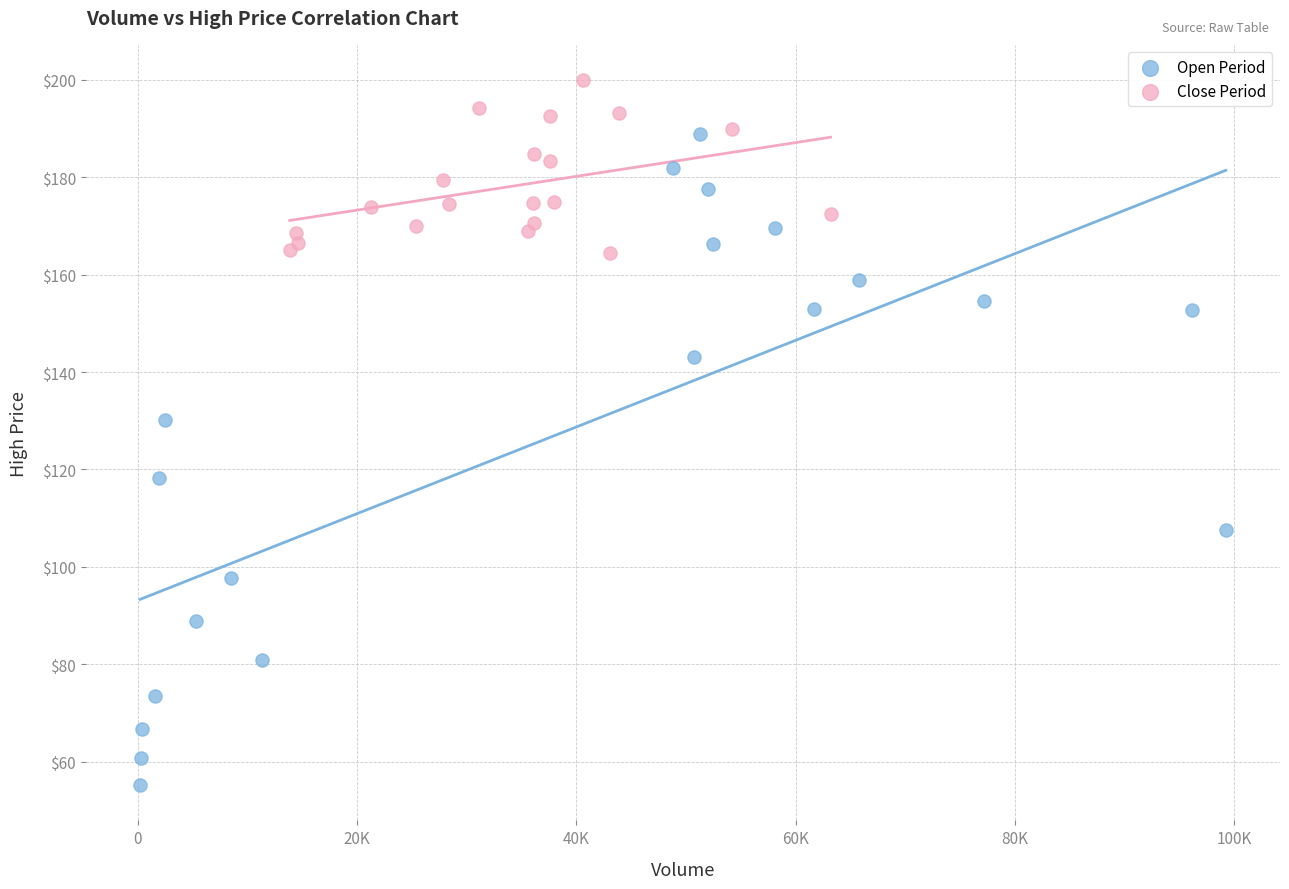

Which series reaches the maximum Y coordinate?

Close Period